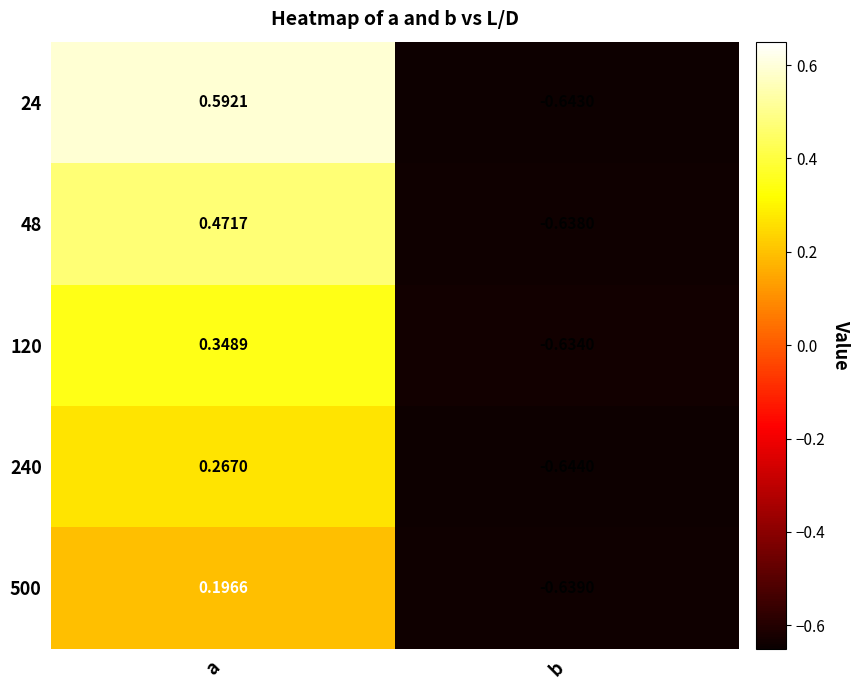

How many series are shown in this chart?

5